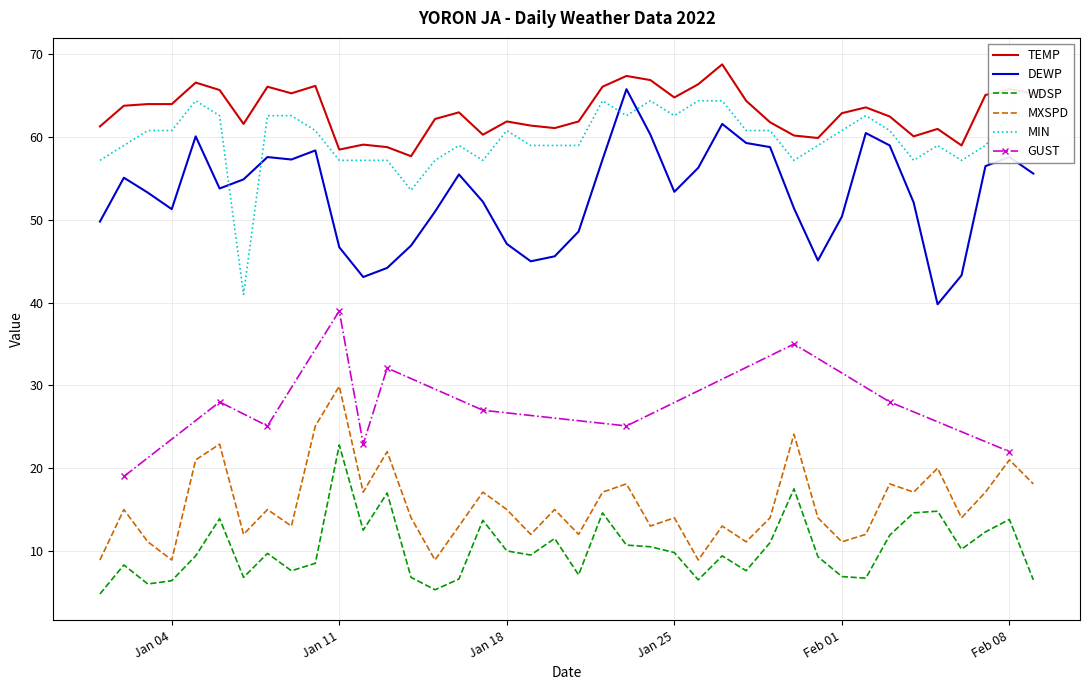

True or false: MXSPD and MIN cross at least once.

False